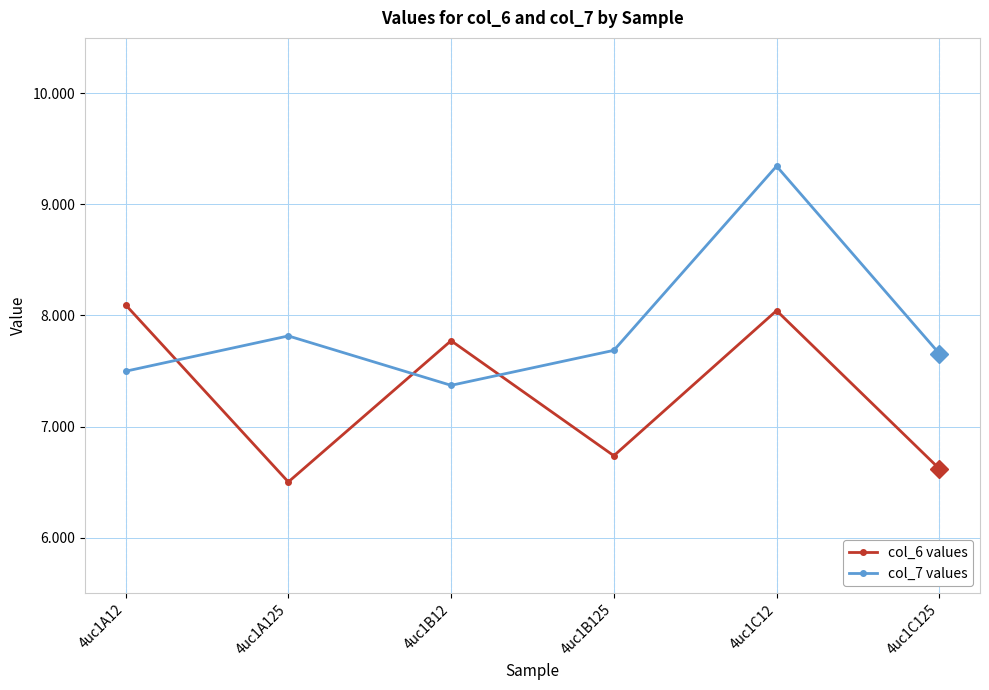

List the labels in order of col_6 values value, largest first.

4uc1A12, 4uc1C12, 4uc1B12, 4uc1B125, 4uc1C125, 4uc1A125